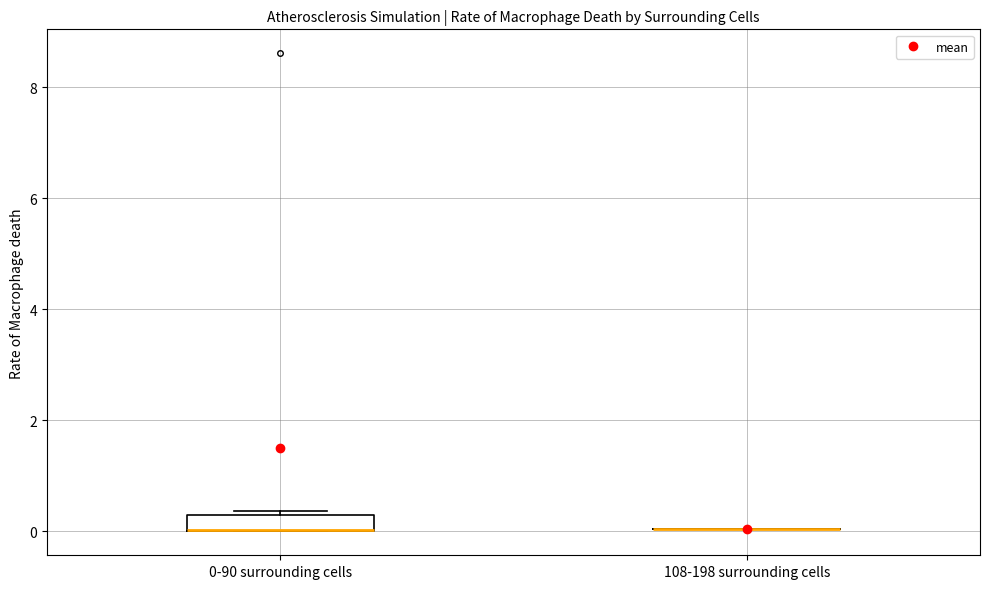

Comparing the boxes themselves (not the whiskers), which one is the tallest?

0-90 surrounding cells